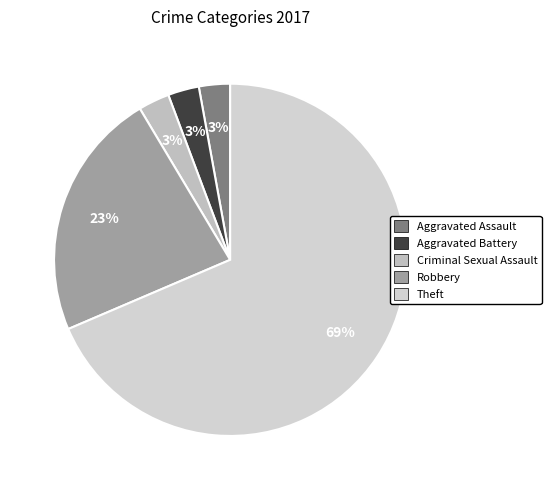

Which slice is the smallest?

Aggravated Assault